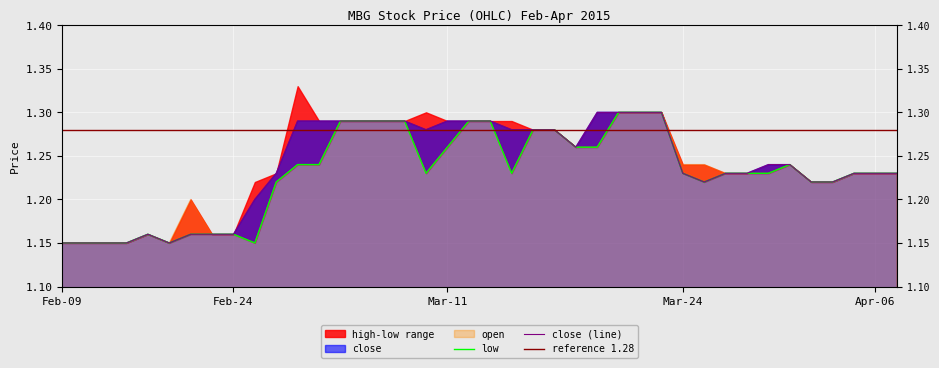

At which category does the chart reach its minimum across all series?

Feb-09